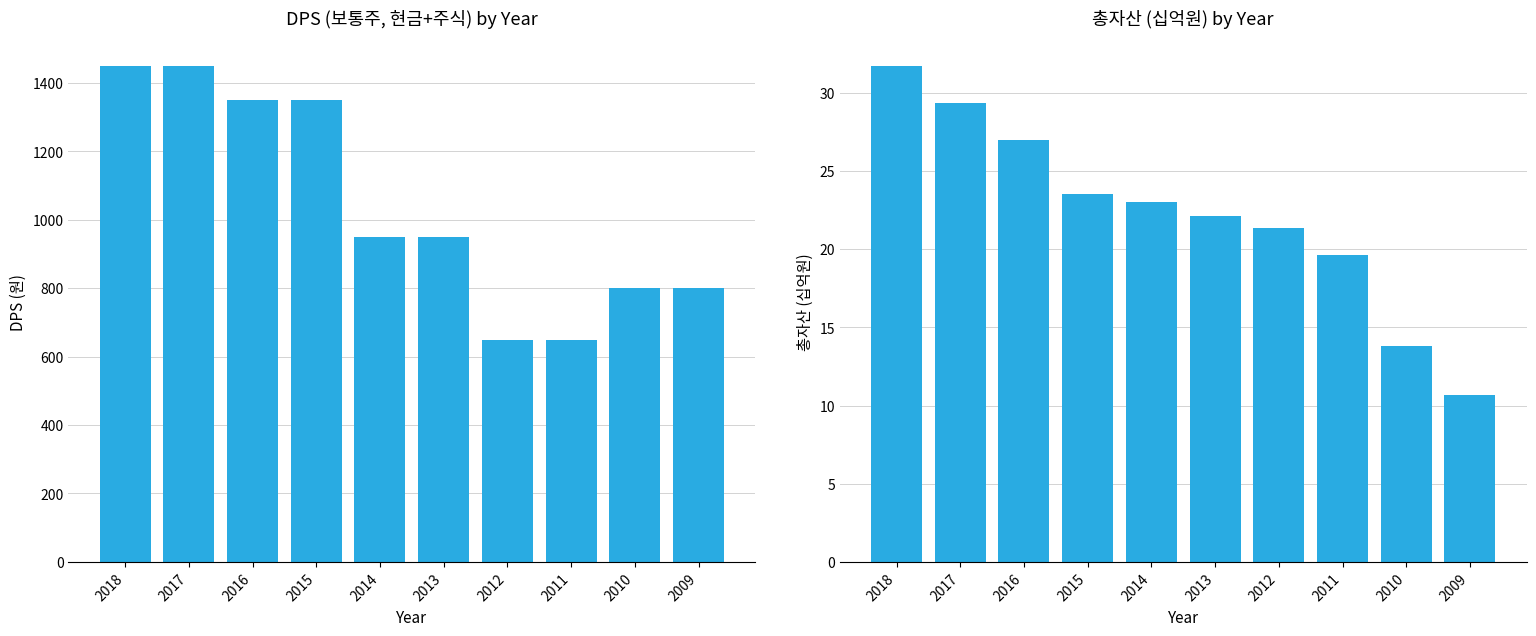

Between 2012 and 2014, which is larger?

2014